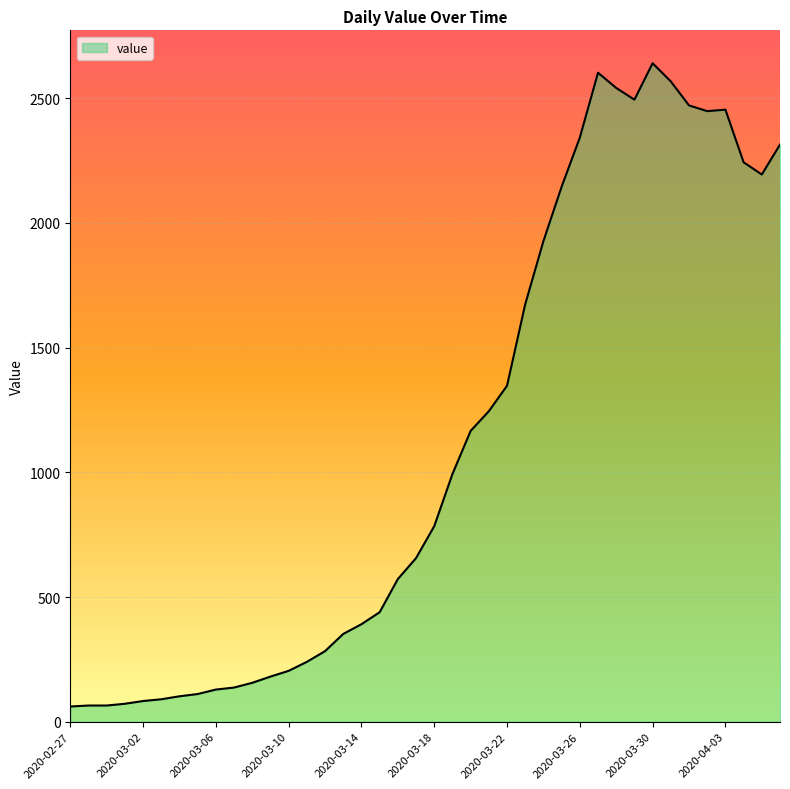

What is the greatest value displayed?

2640